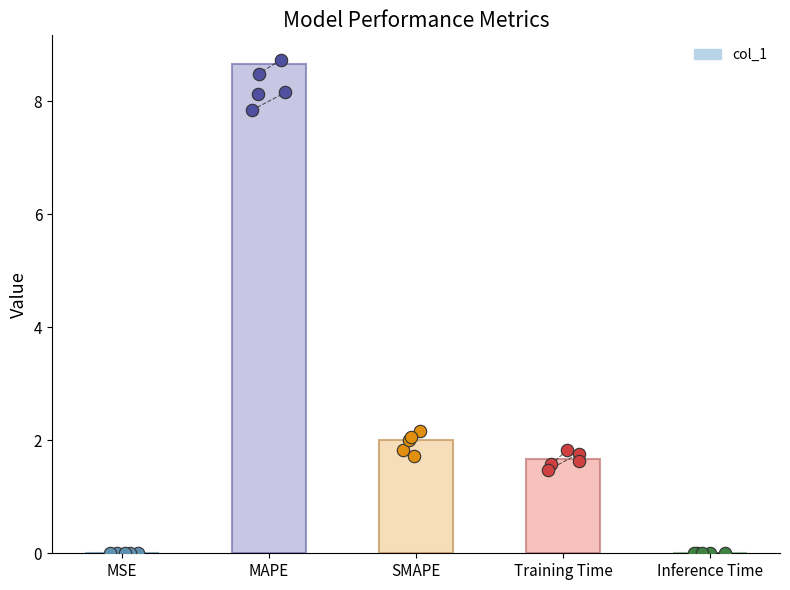

Is the value of col_1 points MSE at SMAPE greater than the value of col_1 at SMAPE?

No